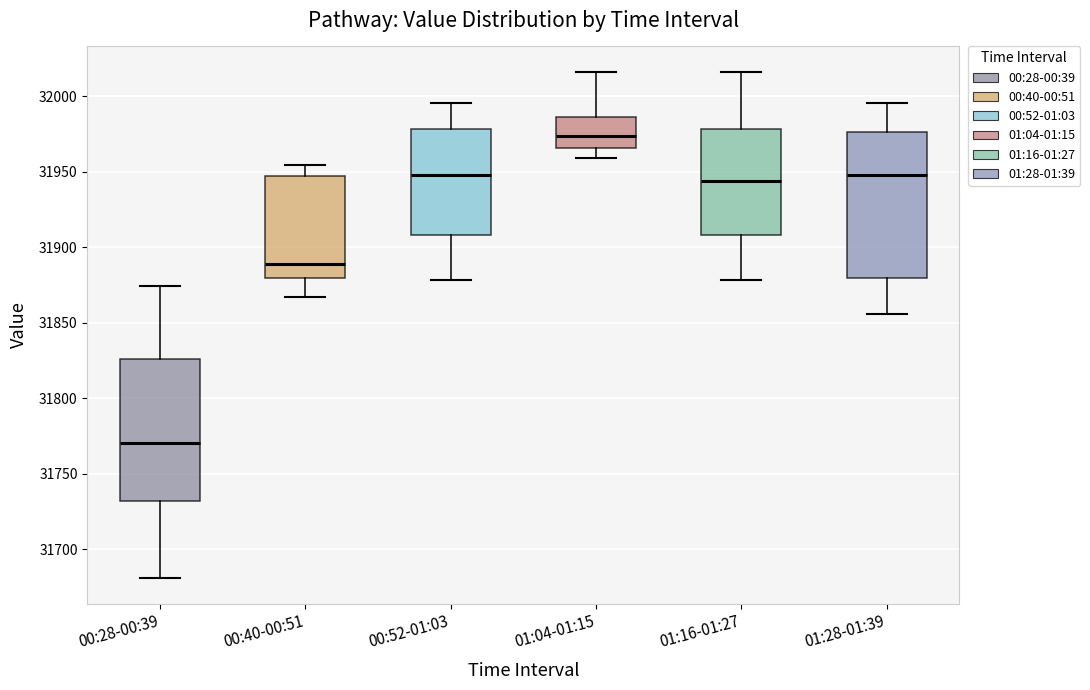

Reading left to right, transcribe this box plot: for each box, give where its median line is, the range the box spans, and where its two whiskers end, as read against the y-axis. The values are not printed on the chart, so give them approximately, as read against the axis.

00:28-00:39: median 31770, box 31730 to 31825, whiskers 31680 to 31875
00:40-00:51: median 31890, box 31880 to 31945, whiskers 31865 to 31955
00:52-01:03: median 31950, box 31910 to 31980, whiskers 31880 to 31995
01:04-01:15: median 31975, box 31965 to 31985, whiskers 31960 to 32015
01:16-01:27: median 31945, box 31910 to 31980, whiskers 31880 to 32015
01:28-01:39: median 31950, box 31880 to 31975, whiskers 31855 to 31995